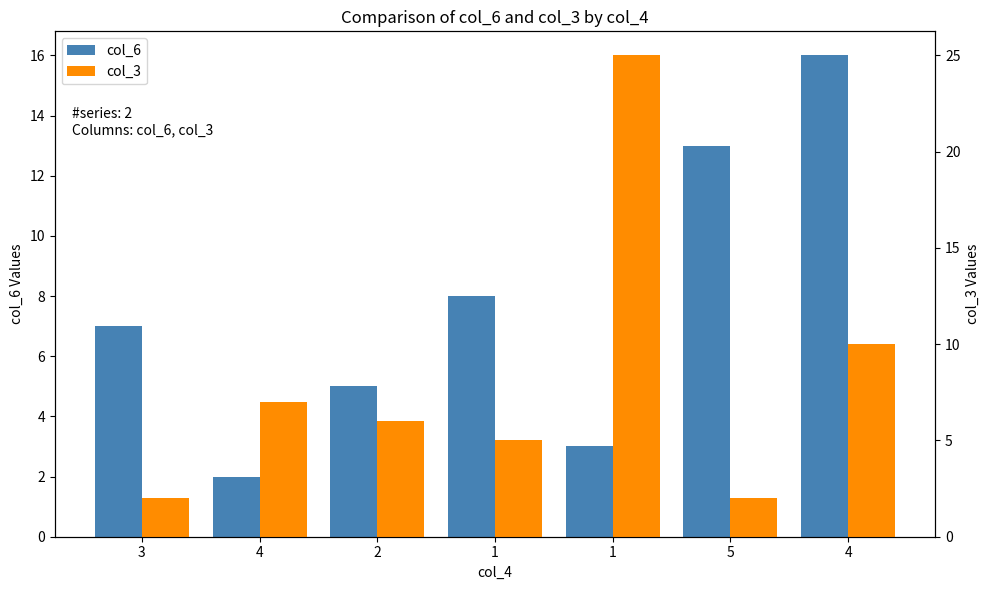

What is the difference between the col_6 values at 1 and 5?

5